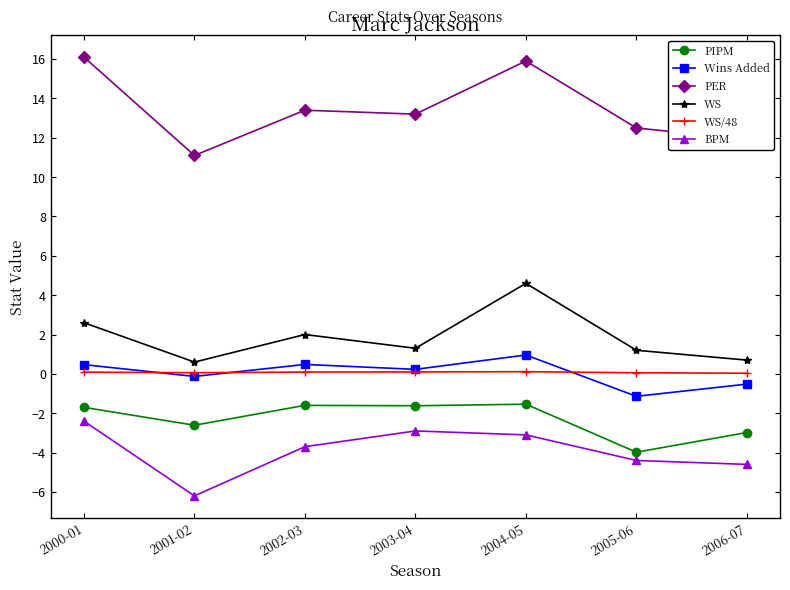

The value of WS/48 at 2004-05 is 0.1. True or false?

True